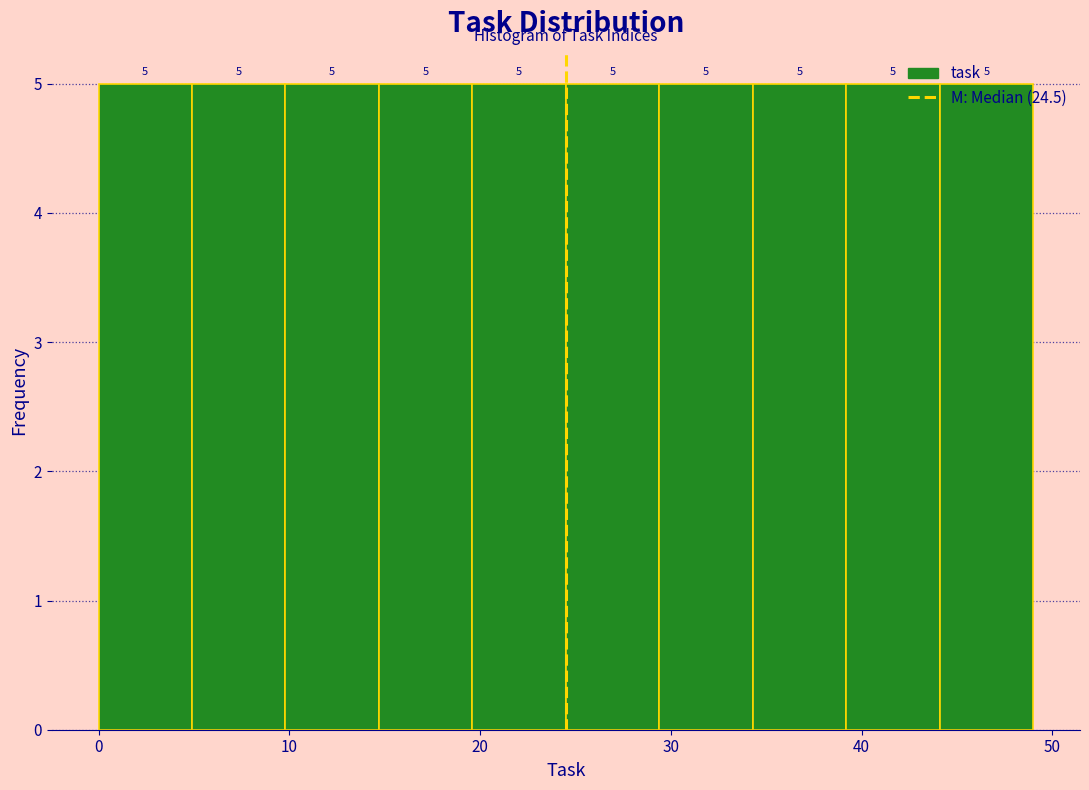

Reading left to right, transcribe this chart: for each bar, give the range it covers on the x-axis and its height. The bar edges are not printed on the chart, so give them approximately, as read against the axis.

0.0 to 4.9: 5
4.9 to 9.8: 5
9.8 to 14.7: 5
14.7 to 19.6: 5
19.6 to 24.5: 5
24.5 to 29.4: 5
29.4 to 34.3: 5
34.3 to 39.2: 5
39.2 to 44.1: 5
44.1 to 49.0: 5